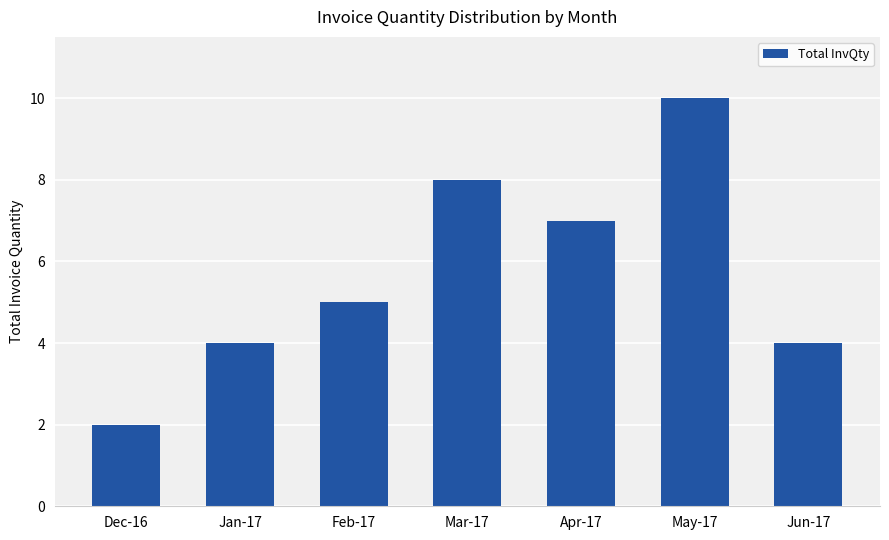

Count the values in the range 4 to 8.

5